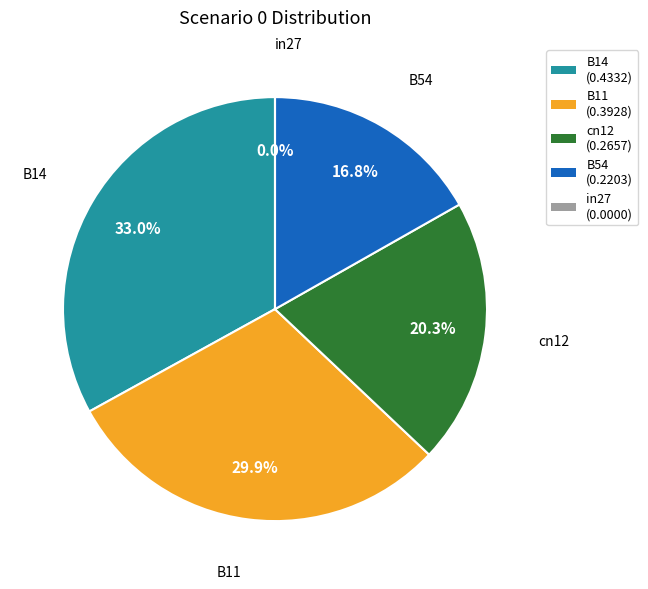

The B14 slice represents 19% of the pie. True or false?

False